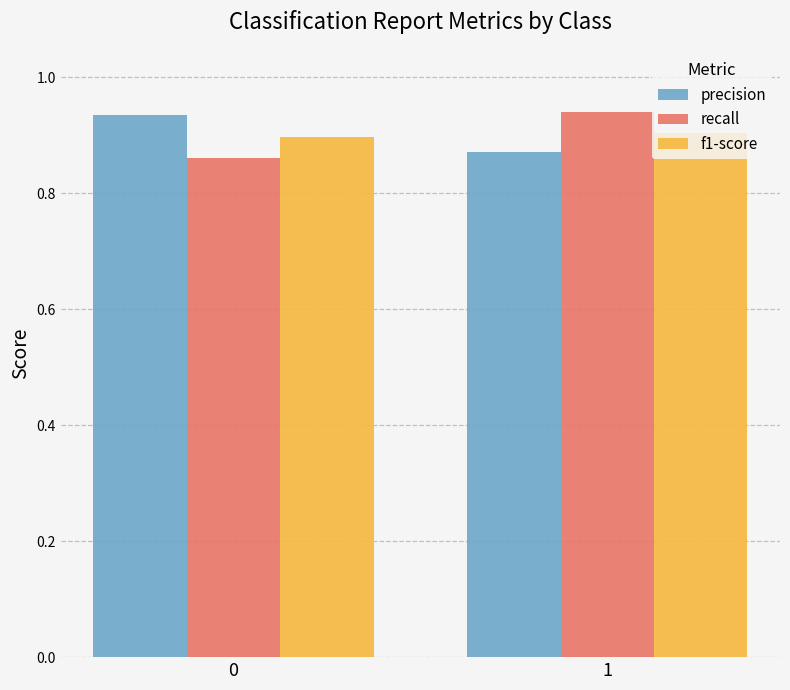

Is the value of f1-score at 1 greater than the value of precision at 0?

No